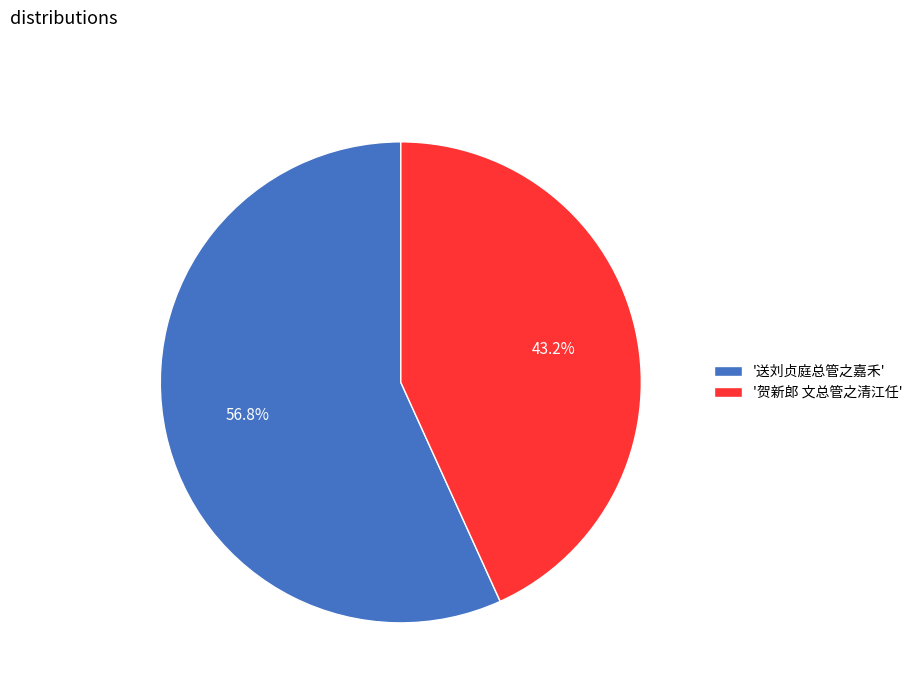

Rank the categories by value from lowest to highest.

'贺新郎 文总管之清江任', '送刘贞庭总管之嘉禾'